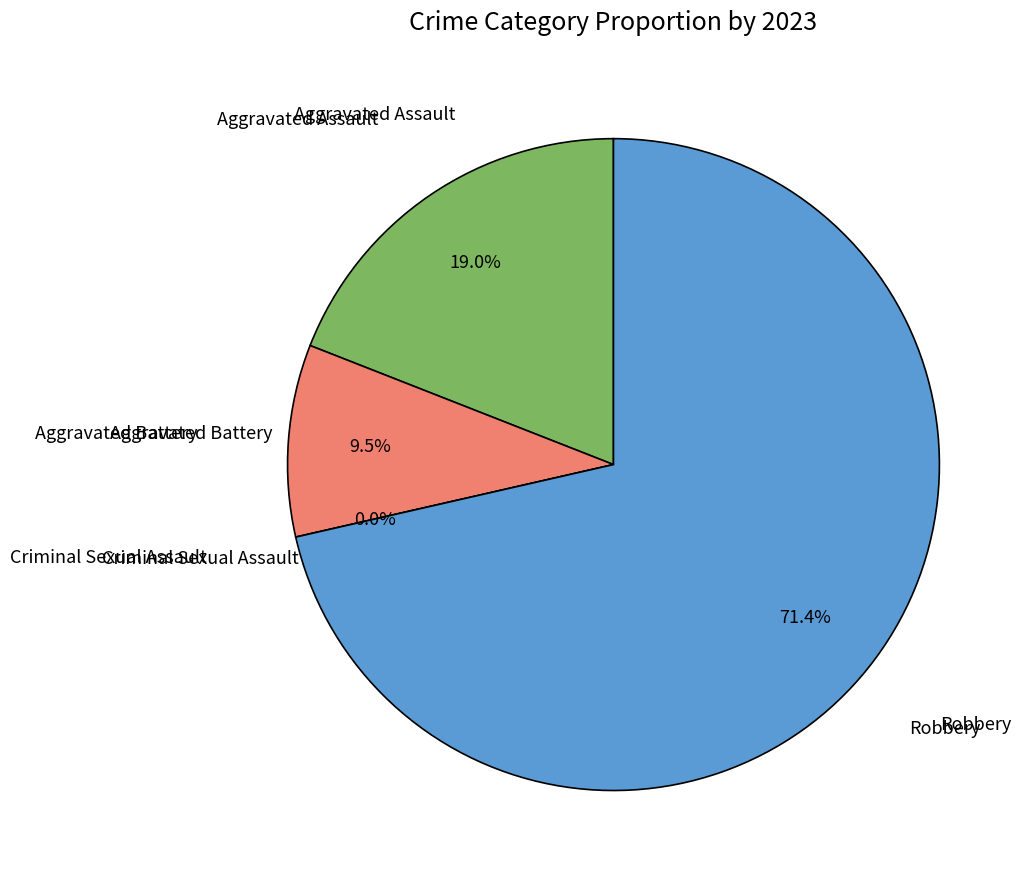

Do Aggravated Assault and Aggravated Battery together represent more than half of the pie?

No